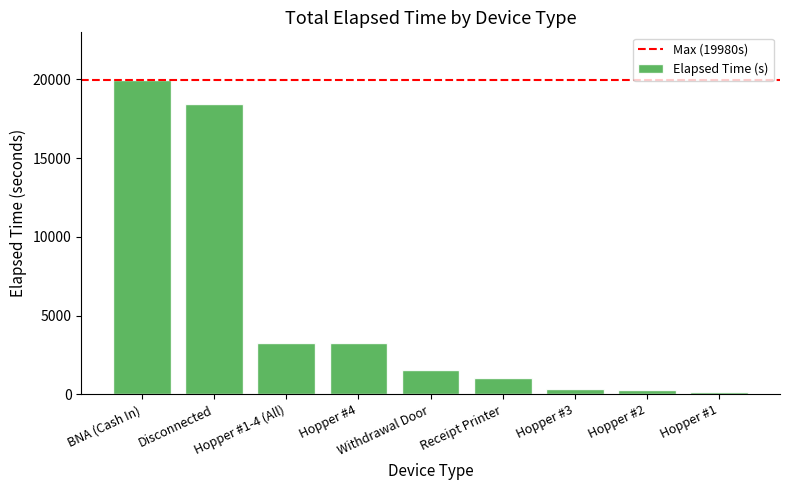

Which category has the highest value across all series?

BNA (Cash In)